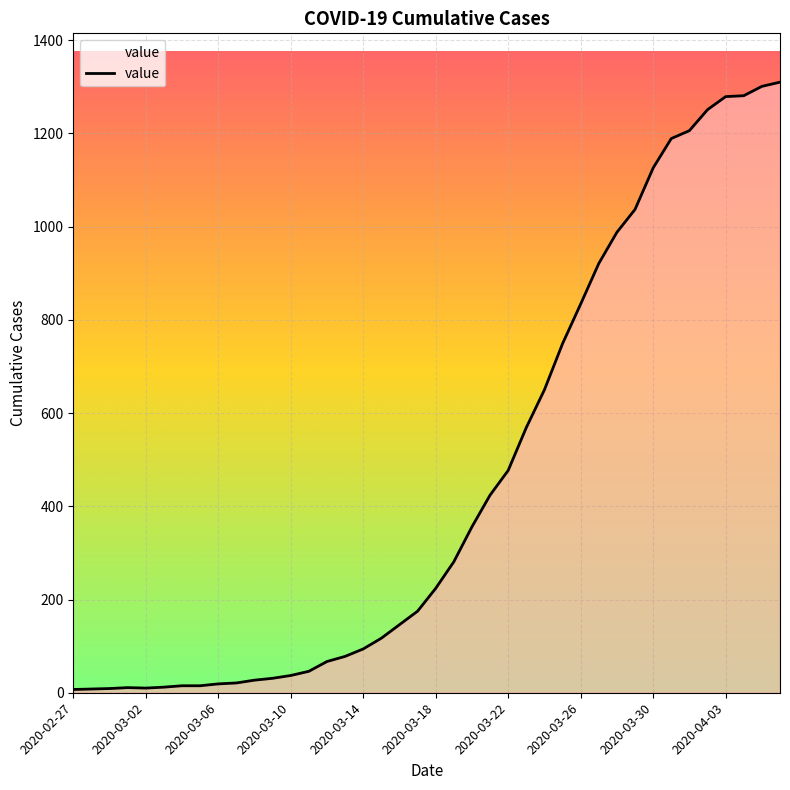

What is the difference between the maximum and minimum values?

1303